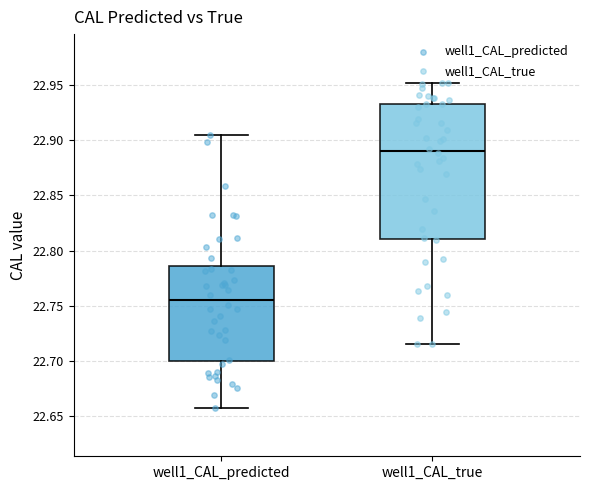

Which box's median line is the lowest?

well1_CAL_predicted